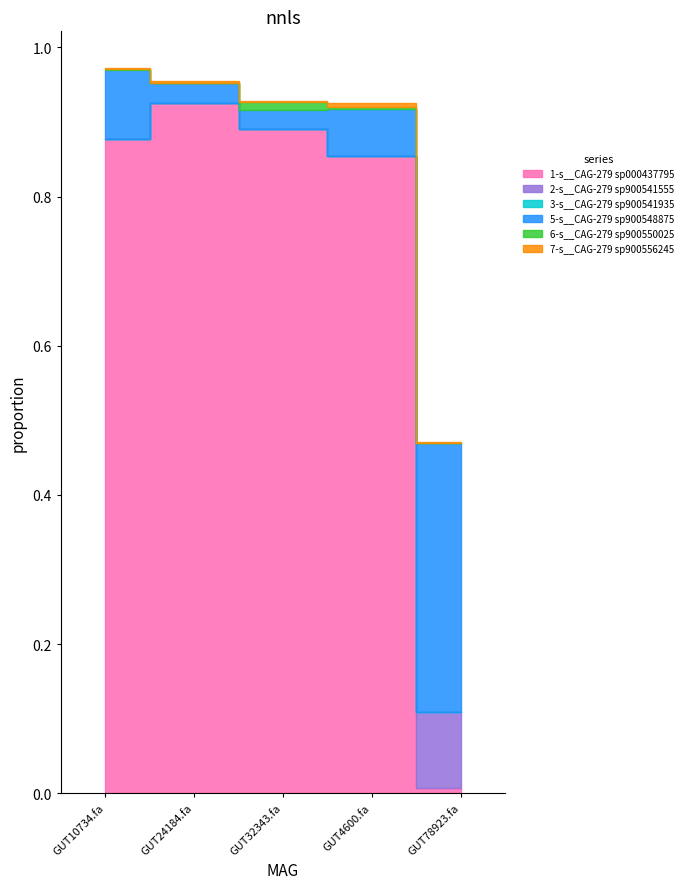

Which series has the largest total across all categories?

1-s__CAG-279 sp000437795